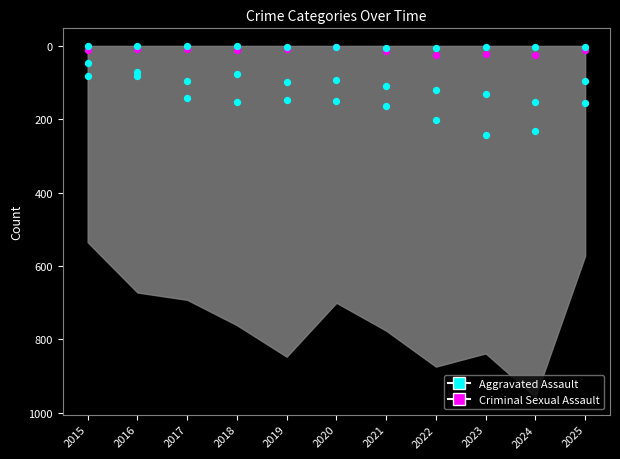

Which series has the largest total across all categories?

Aggravated Assault